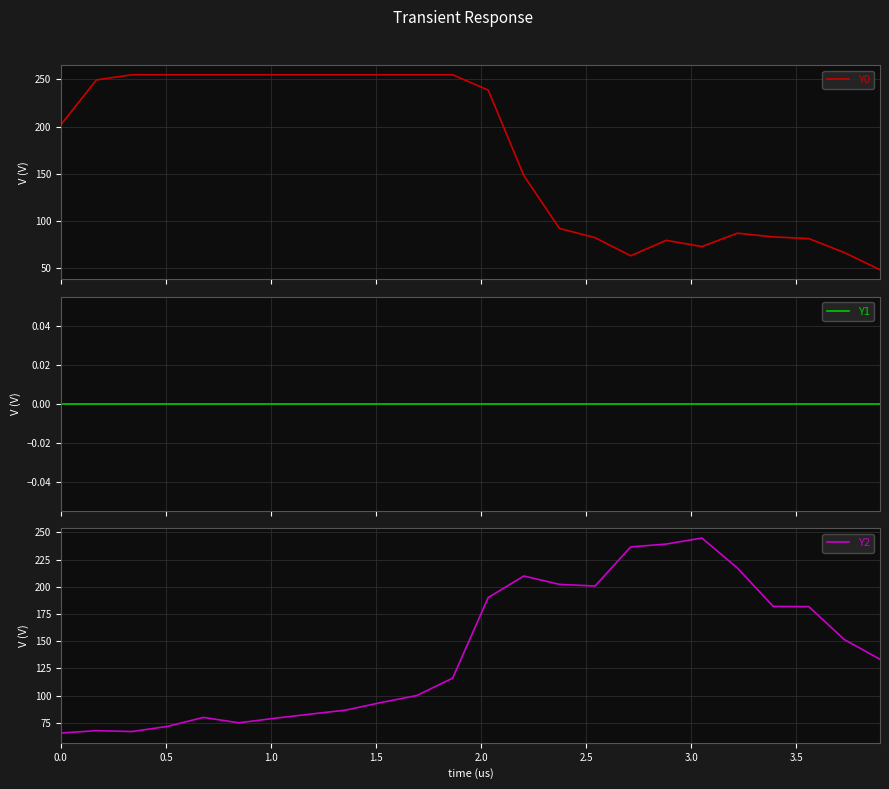

What is the minimum value for Y2?

65.6